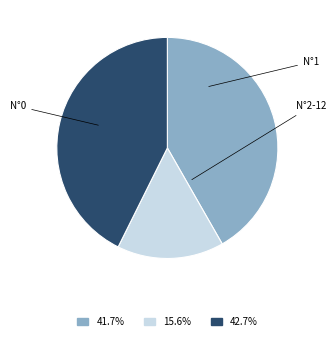

Does any single category account for the majority?

No